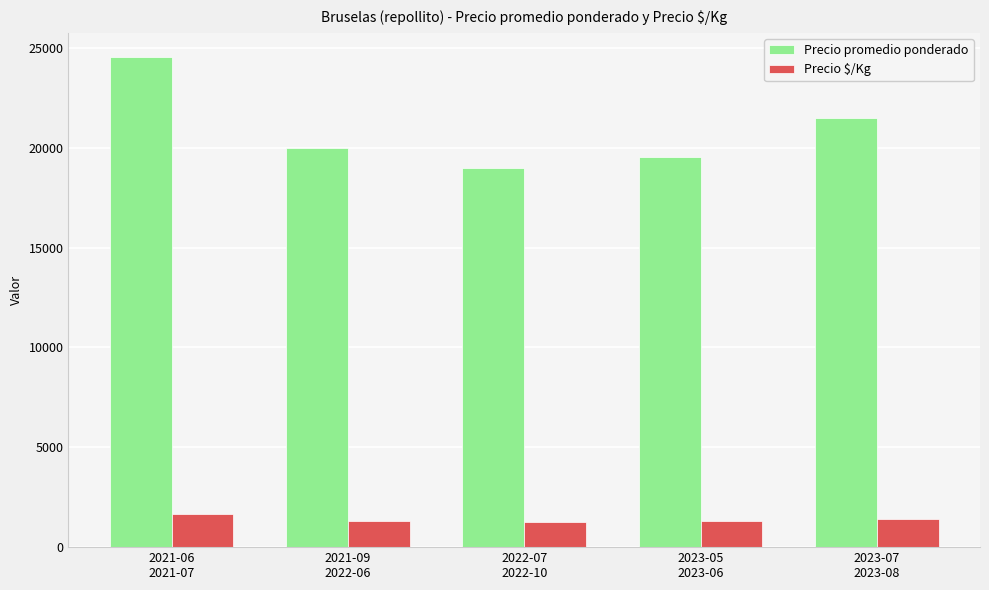

At how many categories does at least one series exceed 20557?

2